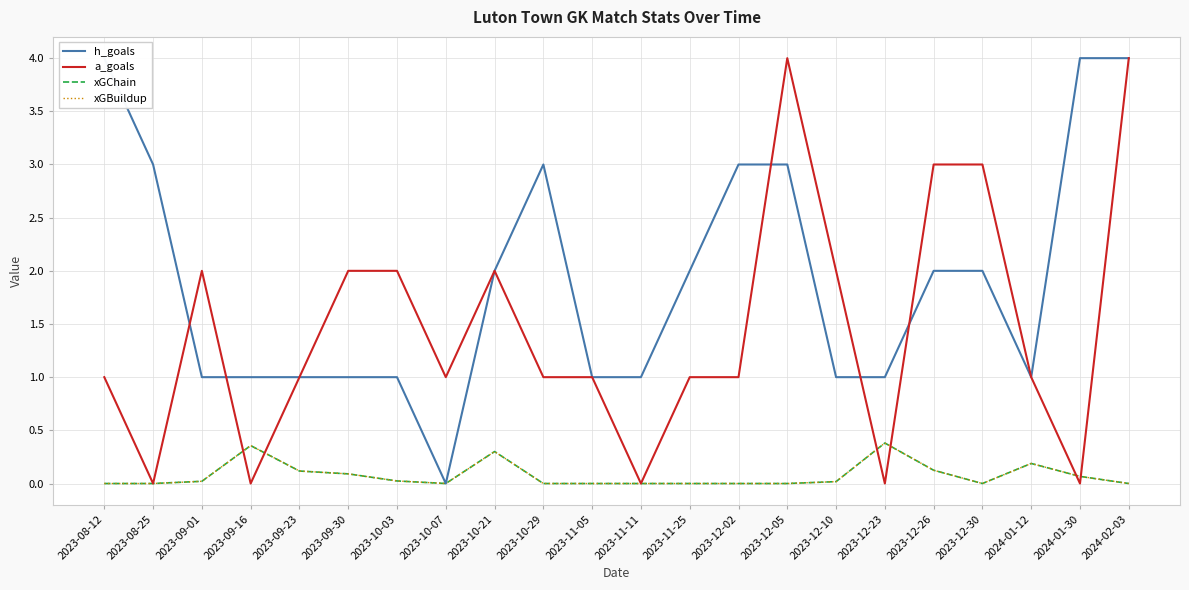

Read the a_goals value at 2023-09-30.

2.0